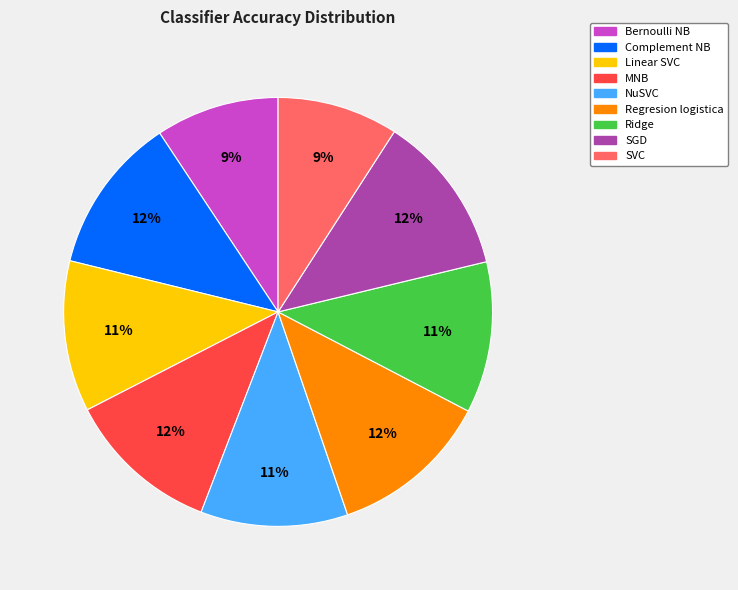

To the nearest percent, what percentage of the pie is SGD?

12%